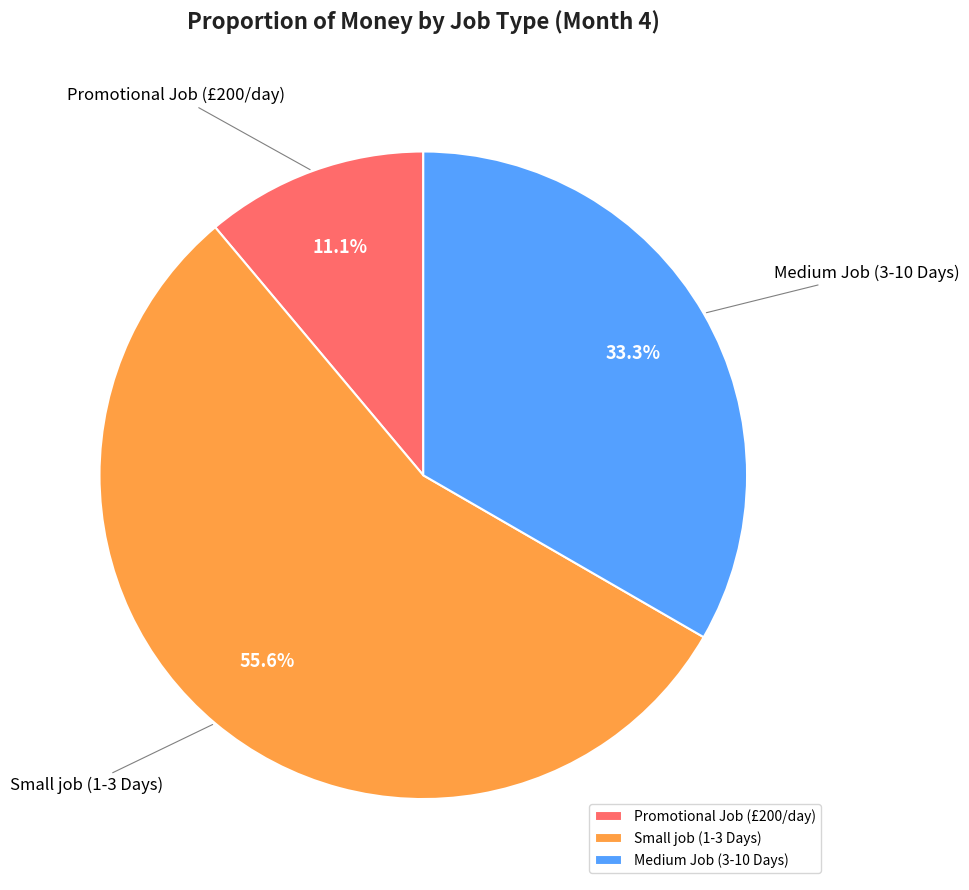

Is Small job (1-3 Days) the majority of the pie?

Yes